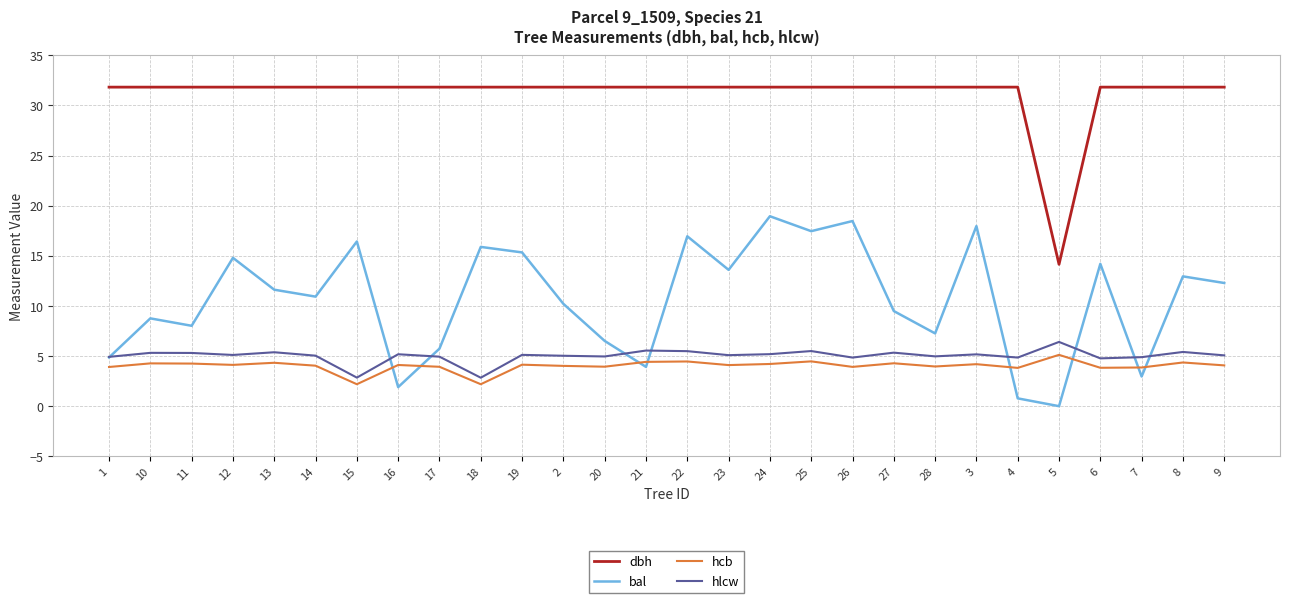

Is the value of hcb at 10 greater than the value of bal at 23?

No